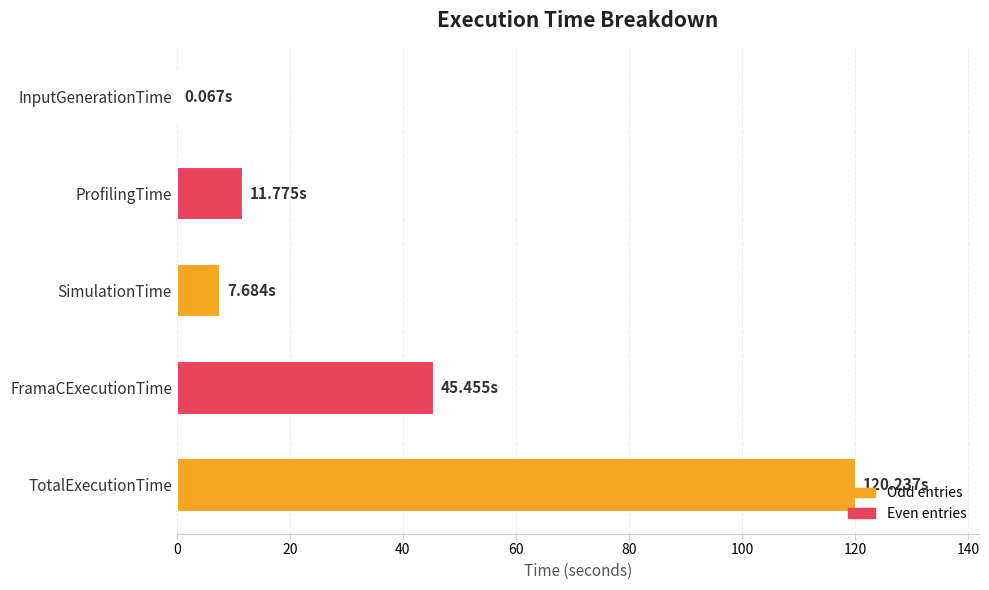

Are the bars horizontal?

Yes